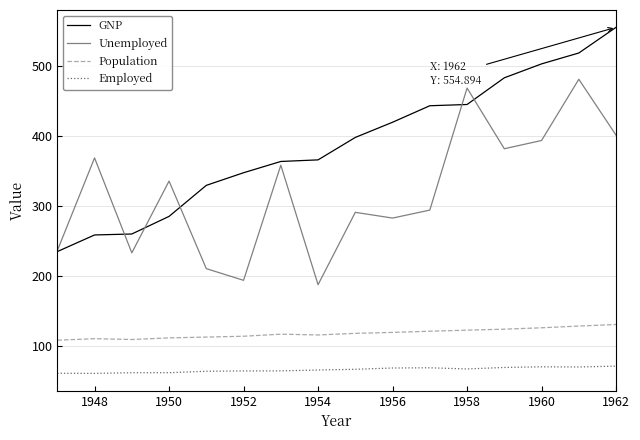

Is this an area chart (filled region under the line)?

No